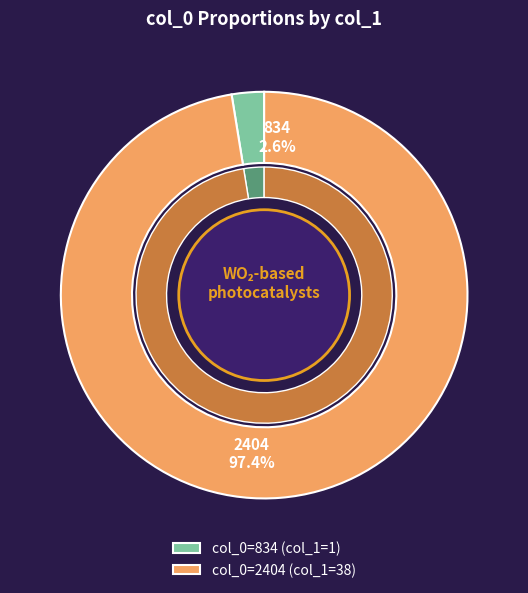

What is the largest slice in the pie chart?

2404